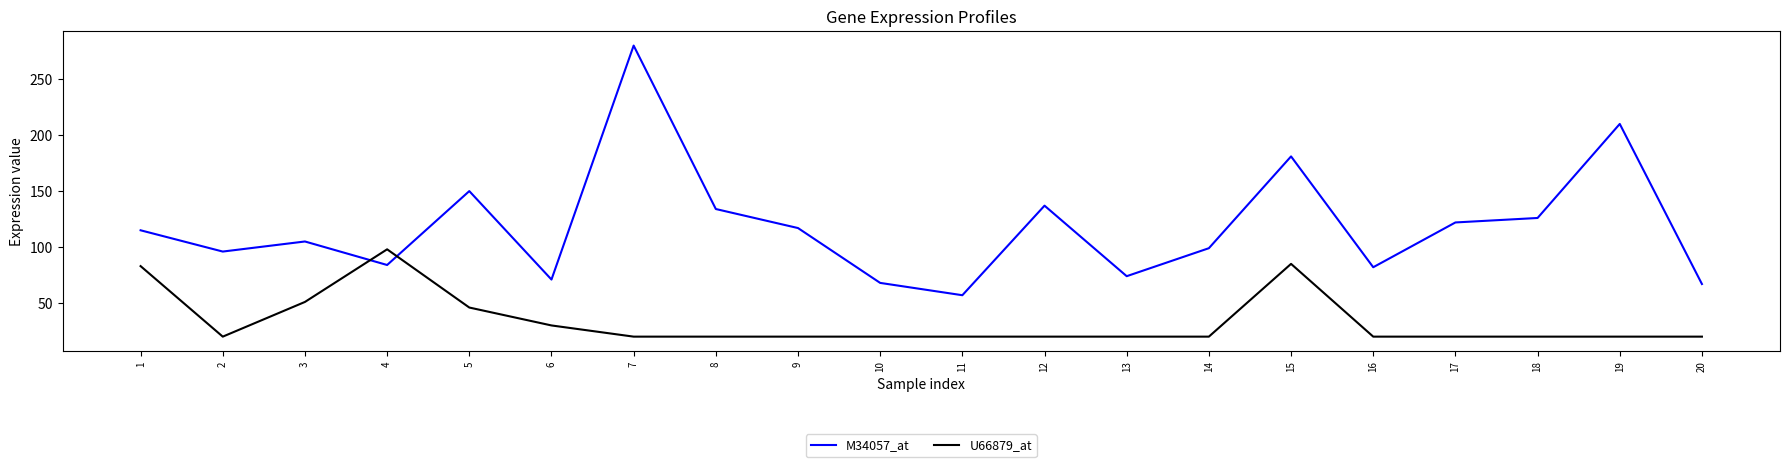

Which series has the largest total across all categories?

M34057_at